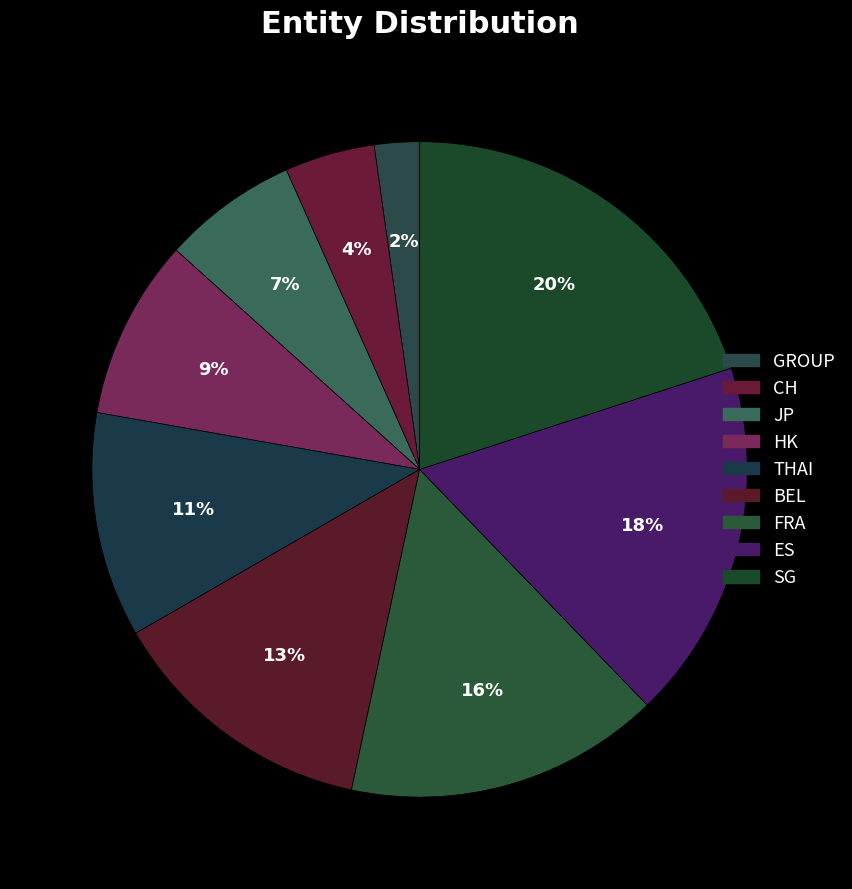

True or false: CH accounts for 4% of the total.

True